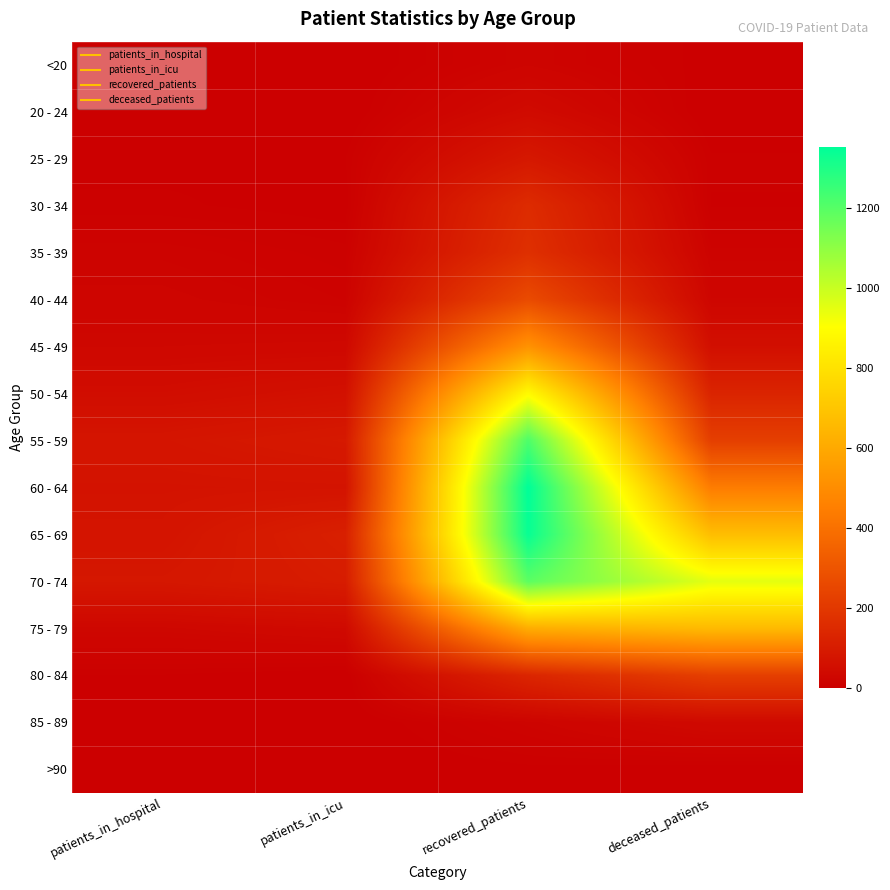

At patients_in_icu, list the series in order from smallest to largest.

<20, 20 - 24, 85 - 89, >90, 80 - 84, 30 - 34, 25 - 29, 35 - 39, 40 - 44, 45 - 49, 75 - 79, 50 - 54, 60 - 64, 55 - 59, 70 - 74, 65 - 69